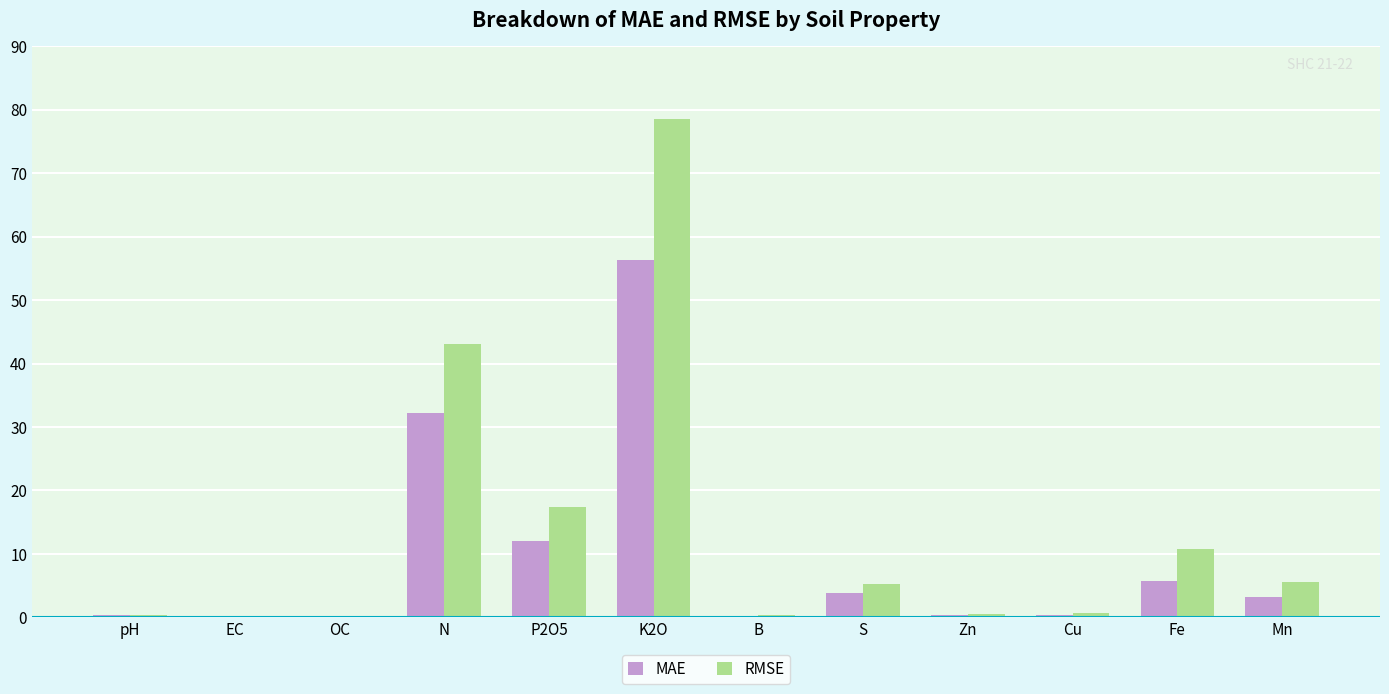

What is the sum of all MAE values?

114.9